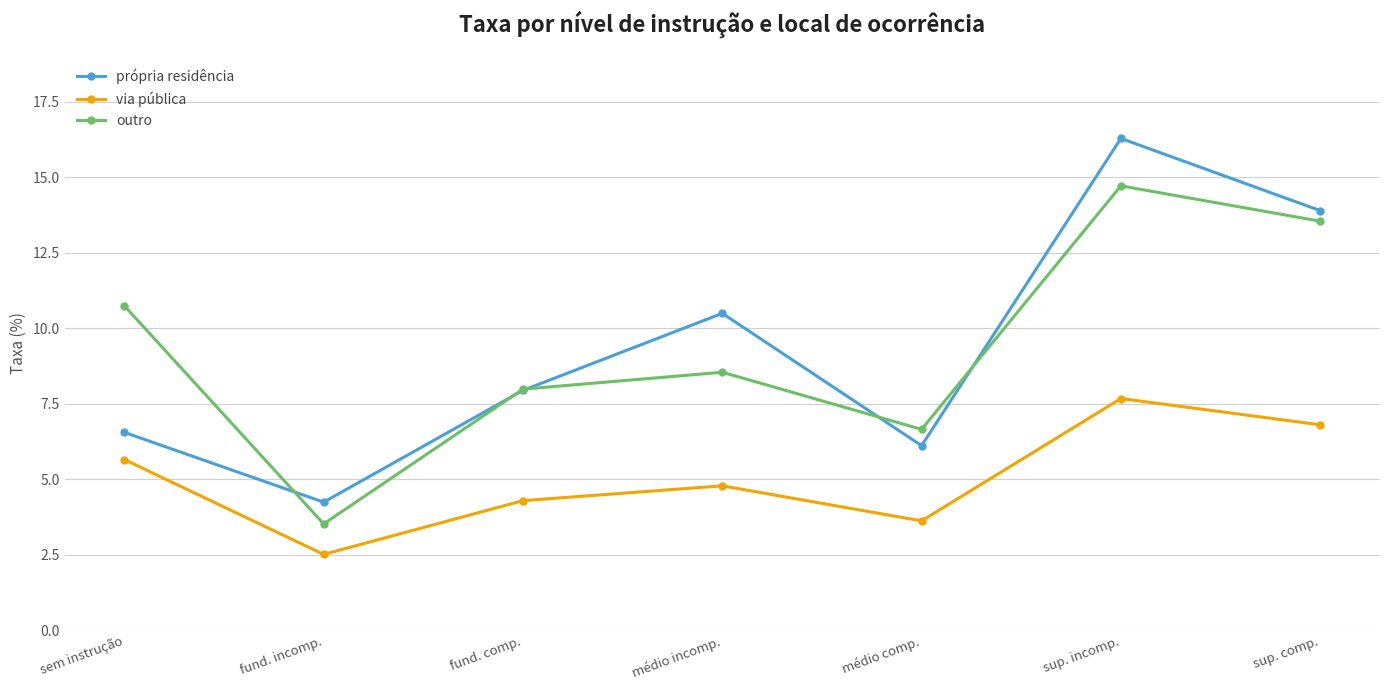

Where does the outro series first go above 8?

sem instrução